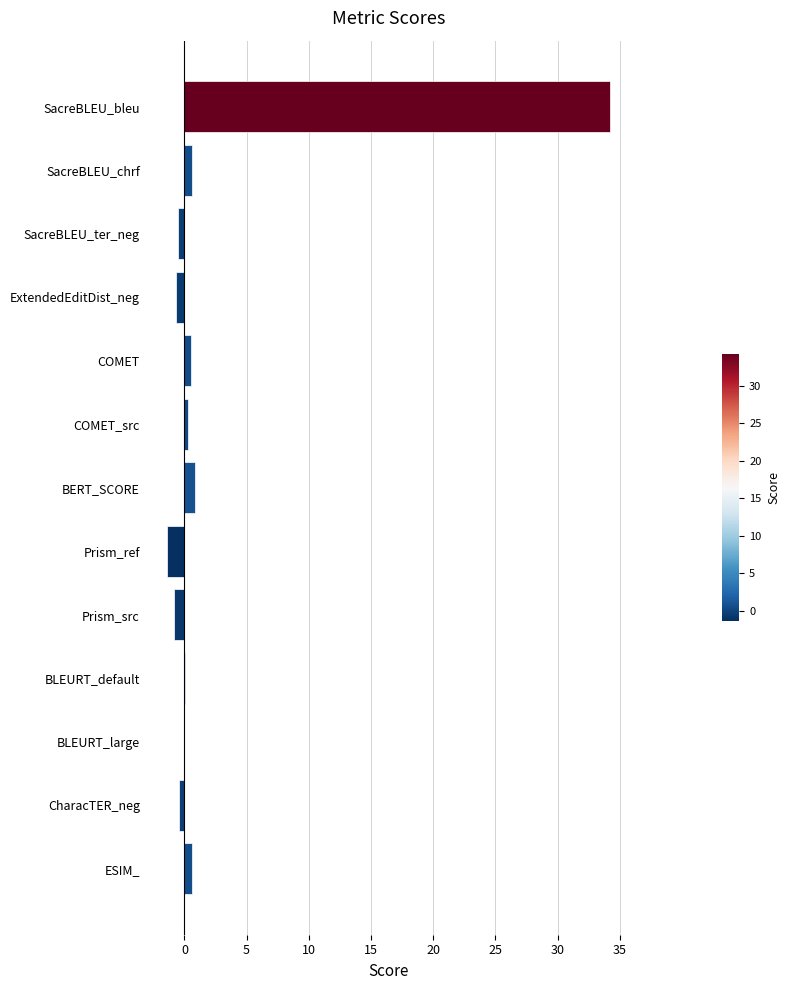

What is the sum of all values?

33.3